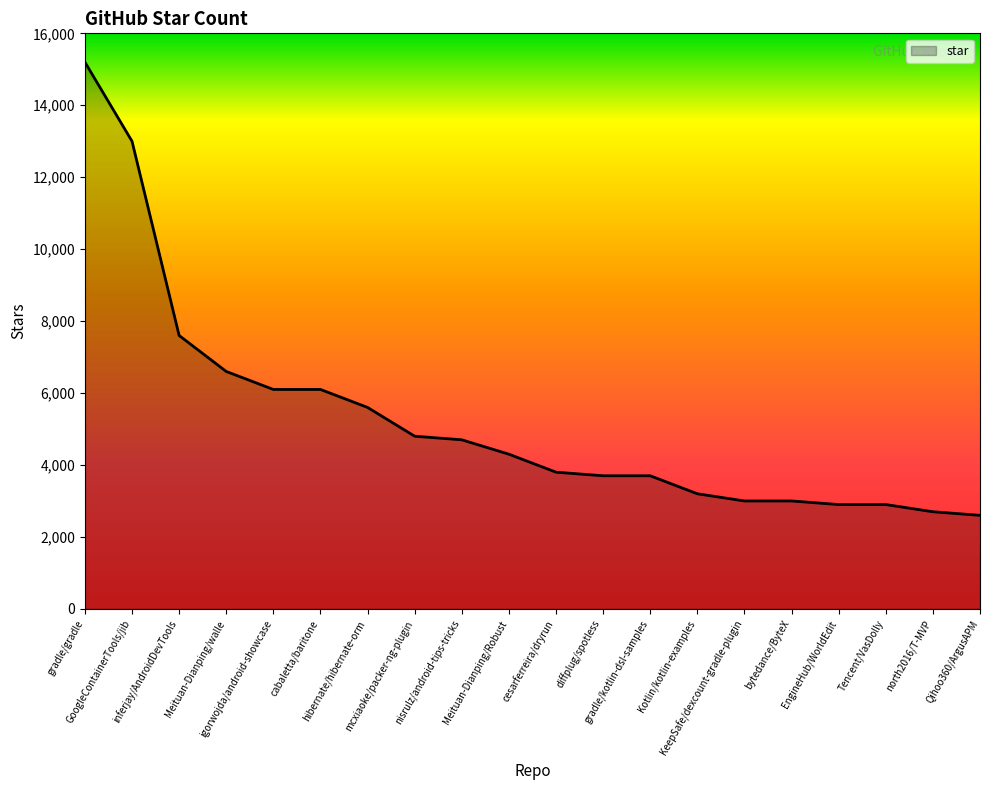

What is the greatest value displayed?

15200